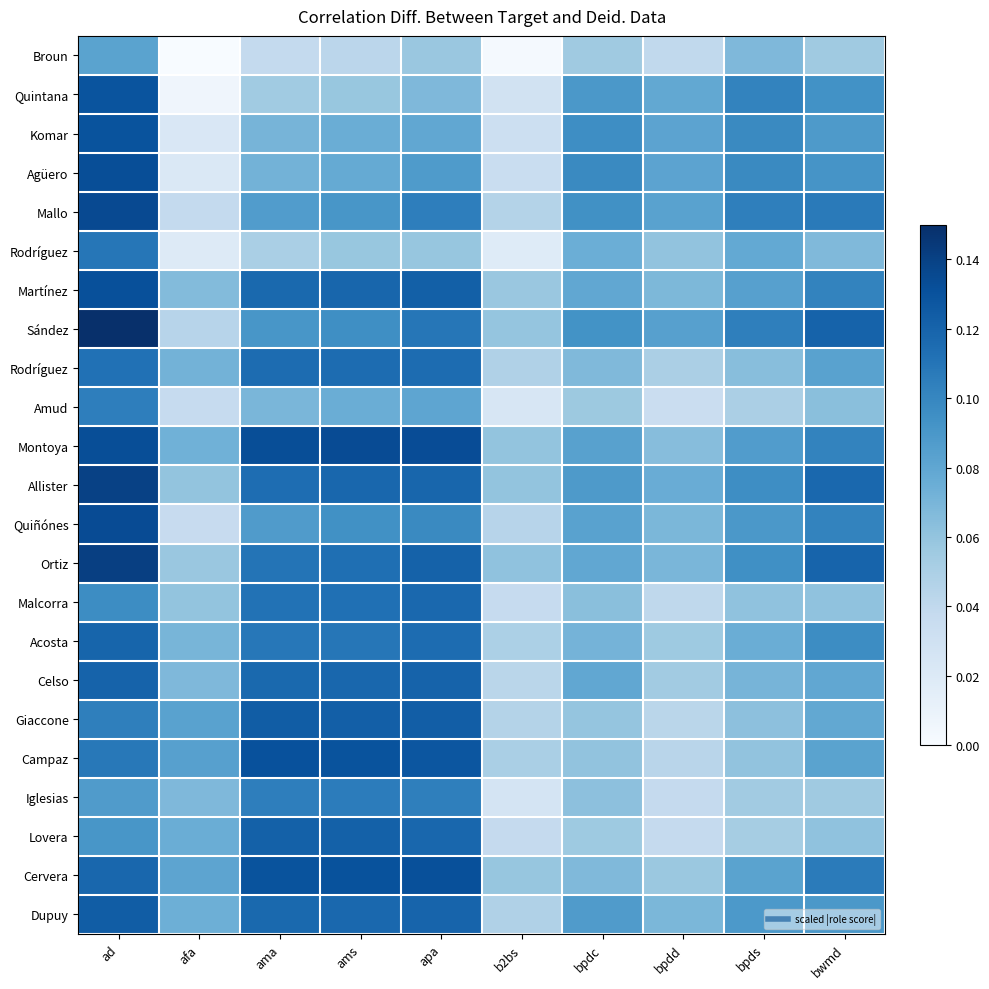

What is the total value across all series at bpds?

1.8